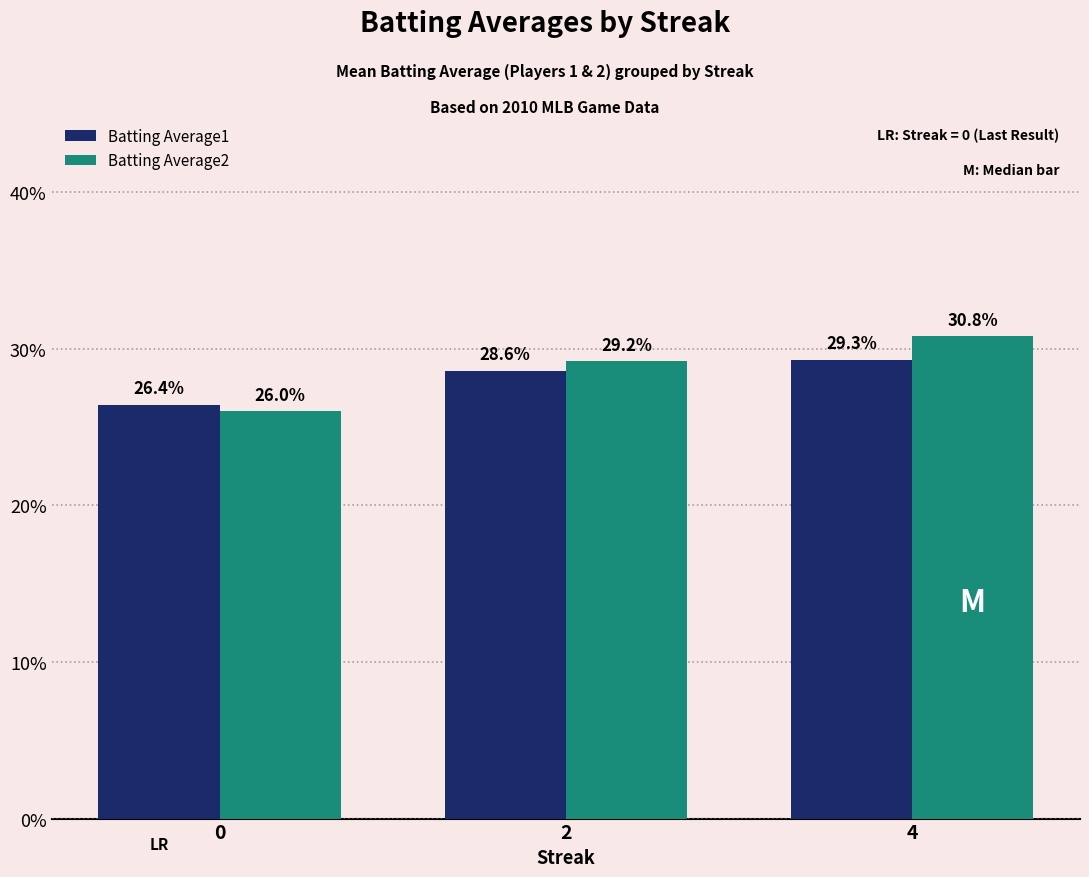

Does the chart contain any negative values?

No